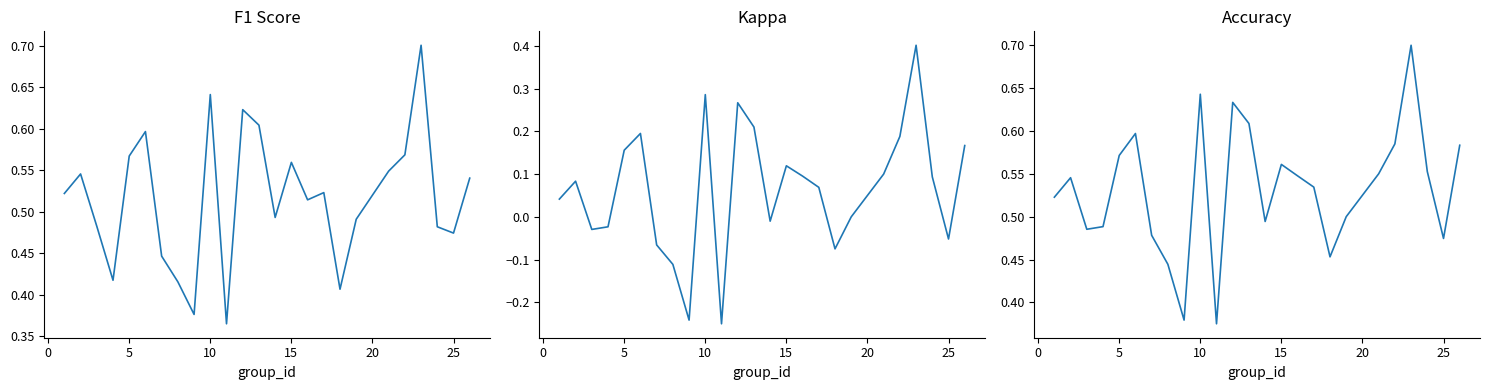

The value of accuracy at 24 is 0.4. True or false?

False